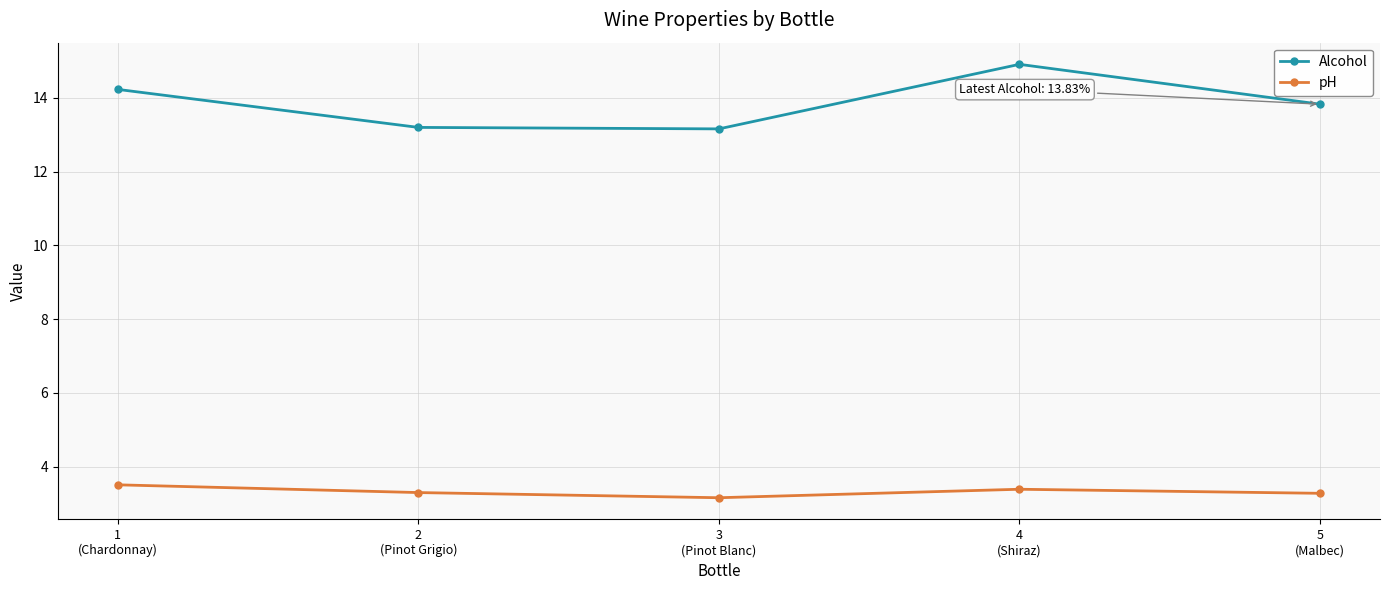

Is it true that pH equals 4.4 at 2
(Pinot Grigio)?

False